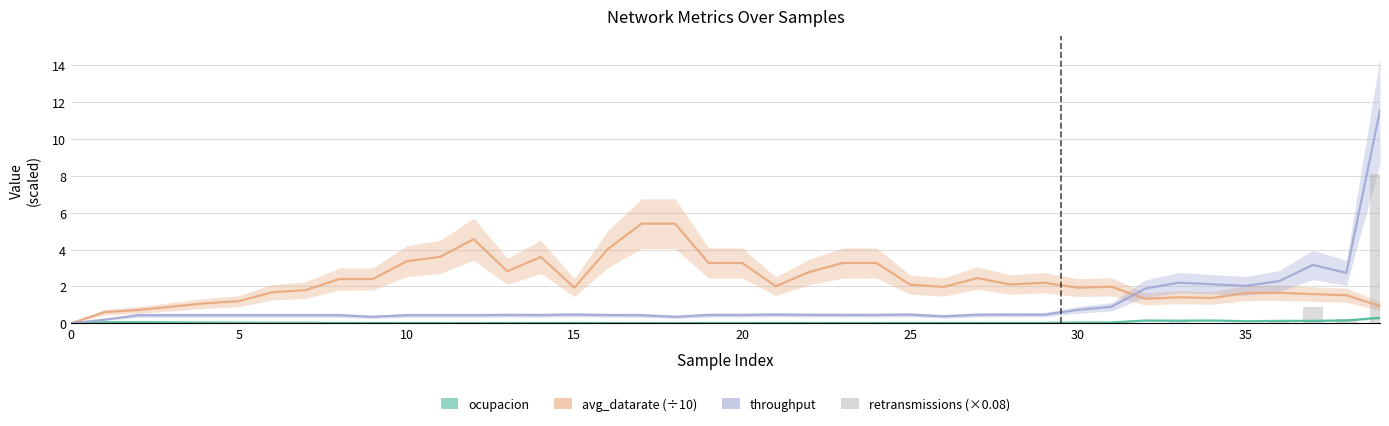

What is the label of the 39th bar from the left?

38